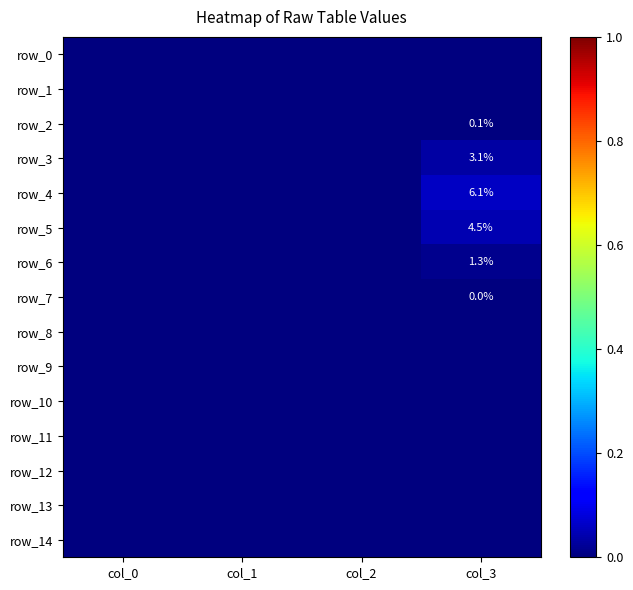

Which series has the widest spread of values?

row_4